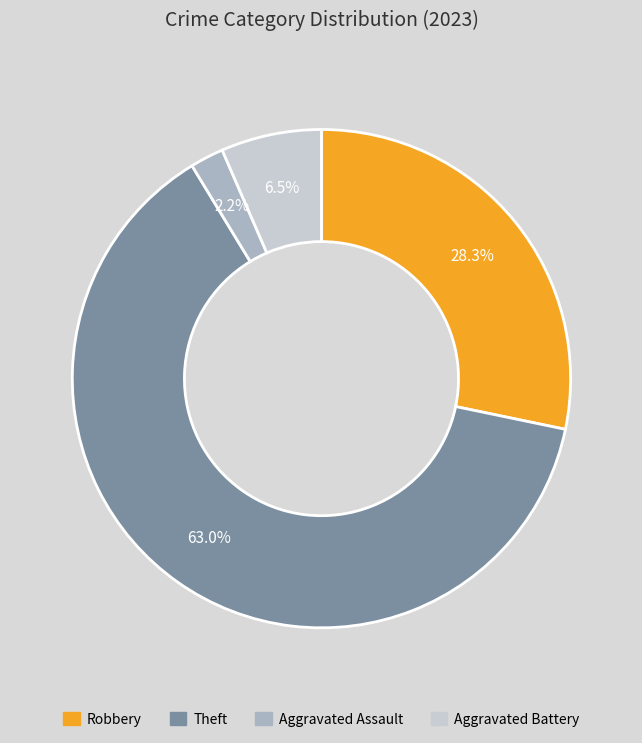

Is there a majority slice in this chart?

Yes